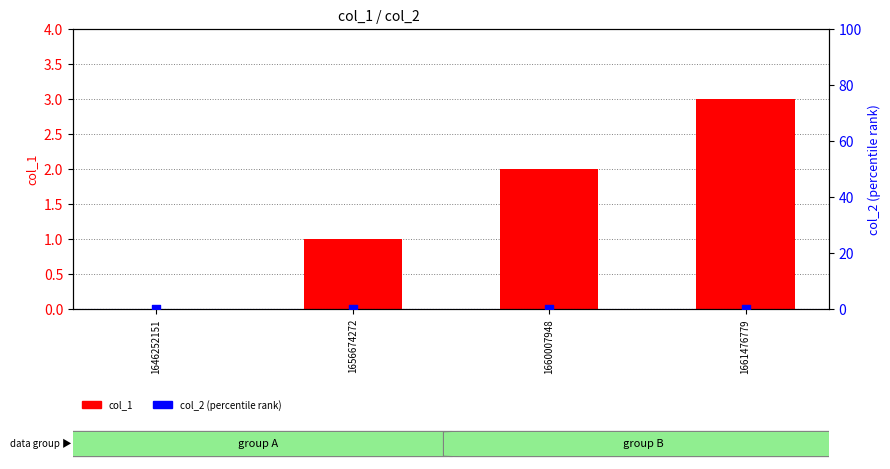

Which series has the largest total across all categories?

col_1